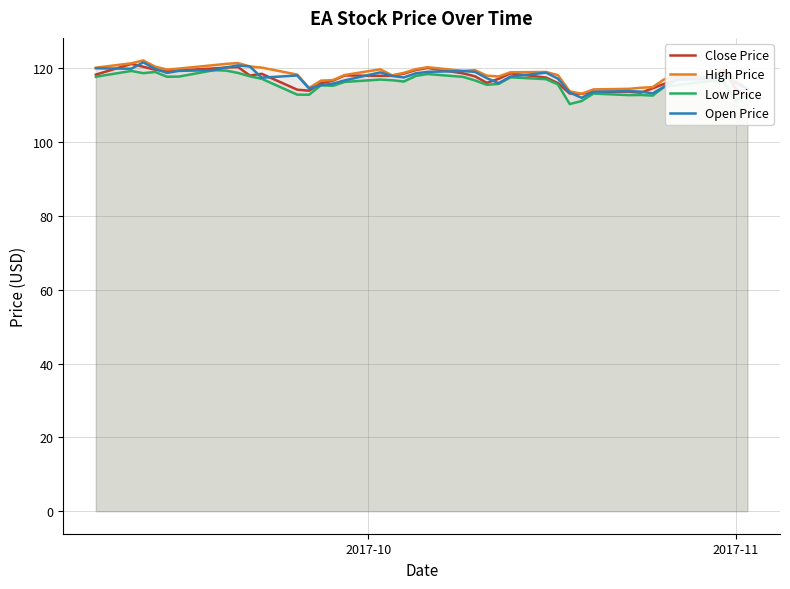

Which series has the largest range (max minus min)?

Open Price